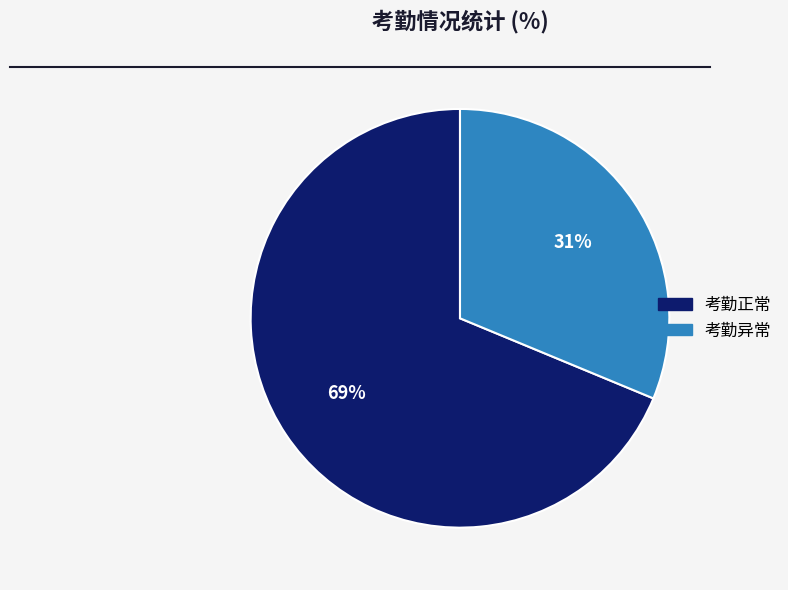

Is it true that 考勤正常 is 80% of the pie?

False